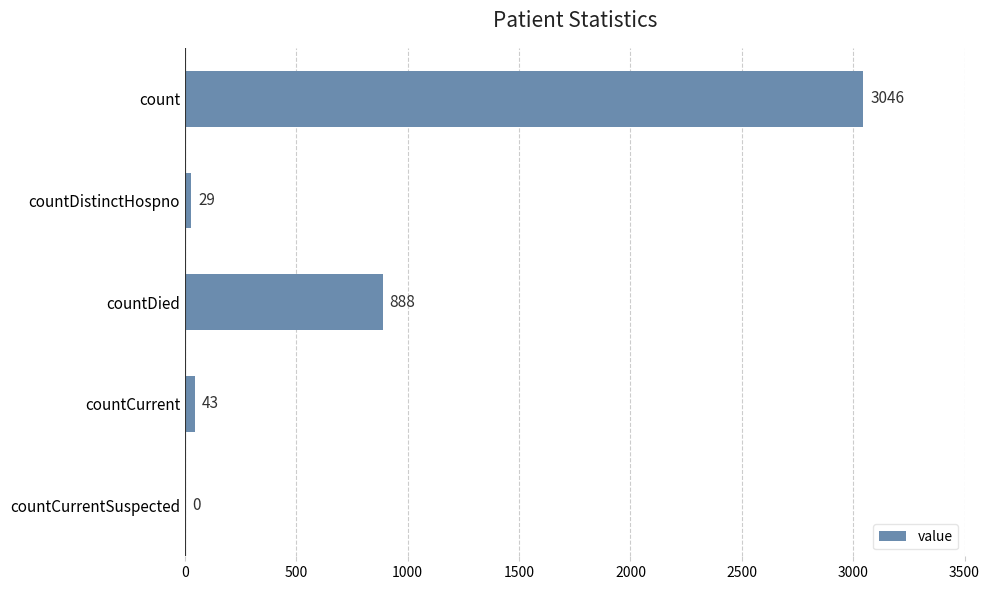

True or false: the data shows 1244 at count.

False